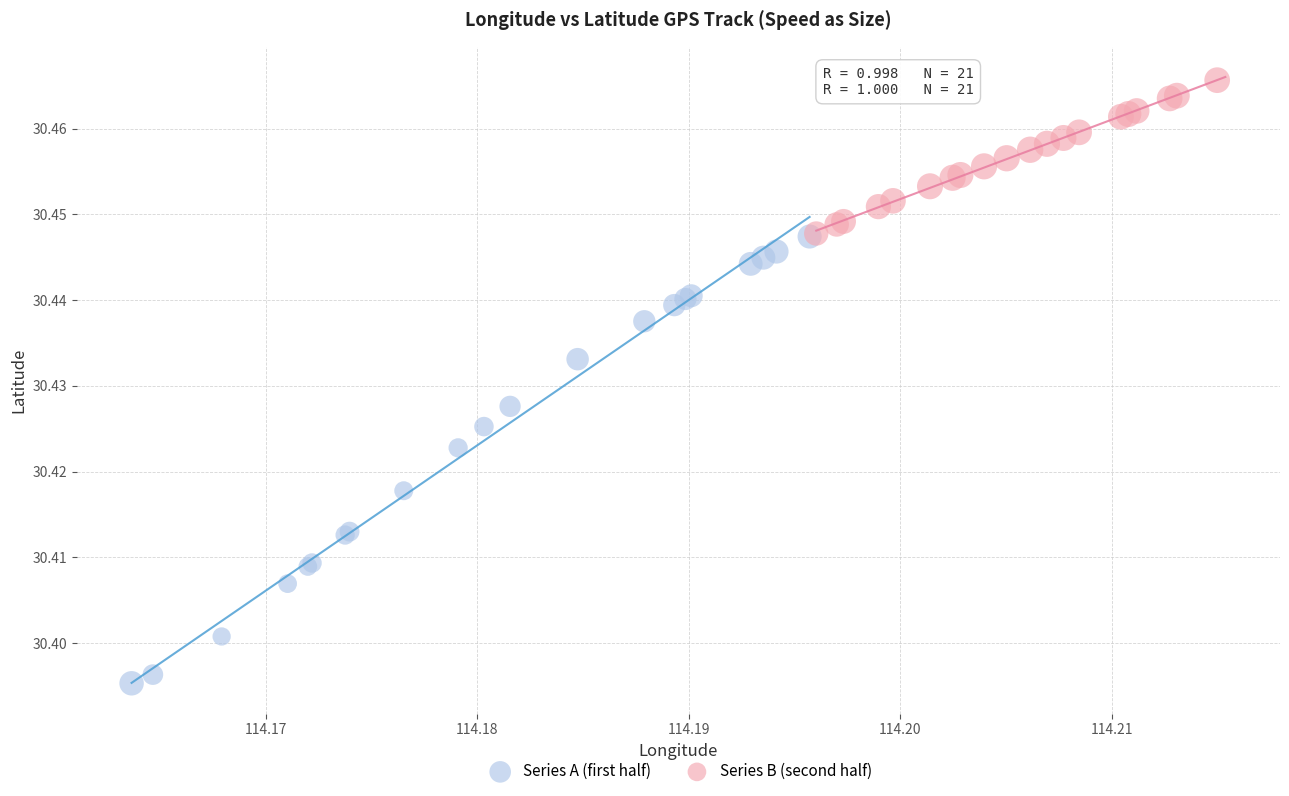

What are all the series names shown in the legend?

Series A (first half), Series B (second half)